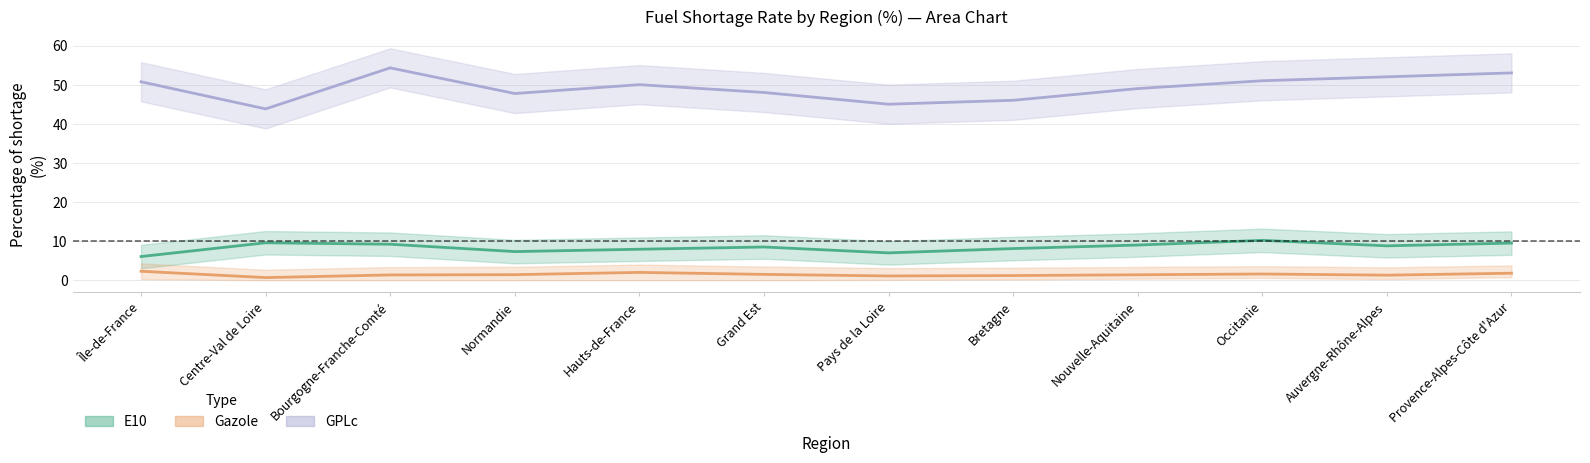

Where is the first local minimum for Gazole (% rupture)?

Centre-Val de Loire